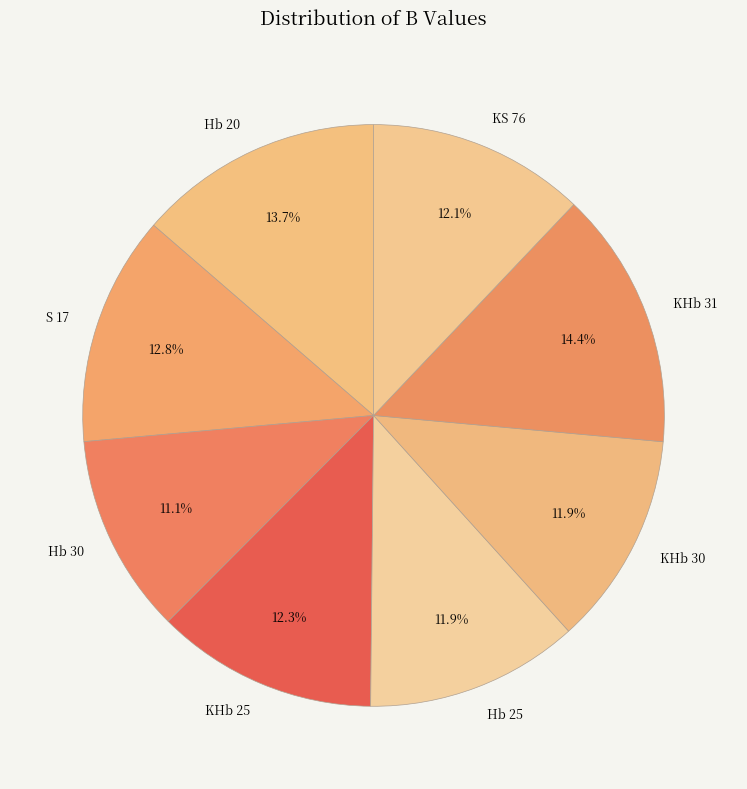

Which has a higher value, Hb 20 or KHb 30?

Hb 20